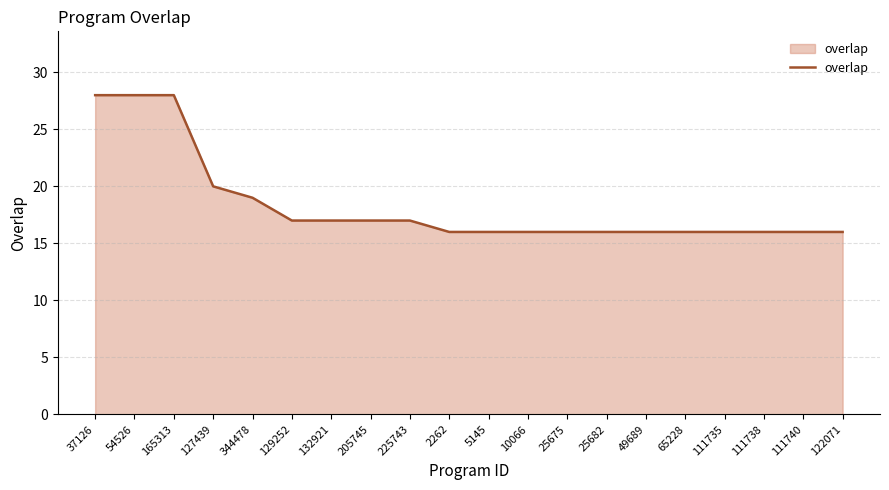

What is the smallest value displayed?

16